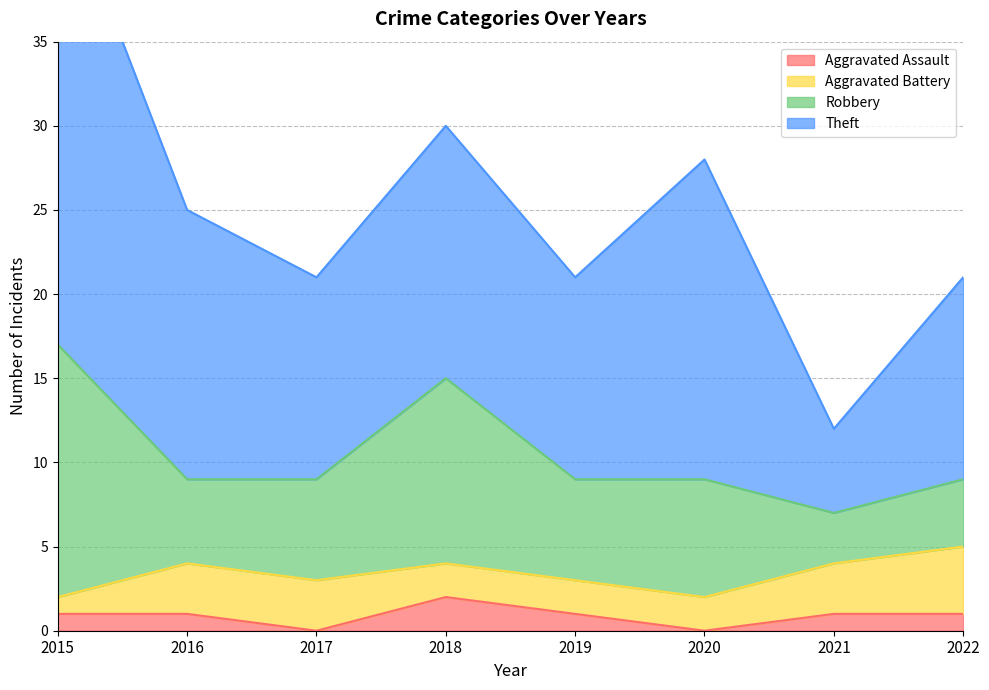

List the series in order of their peak value, lowest first.

Aggravated Assault, Aggravated Battery, Robbery, Theft